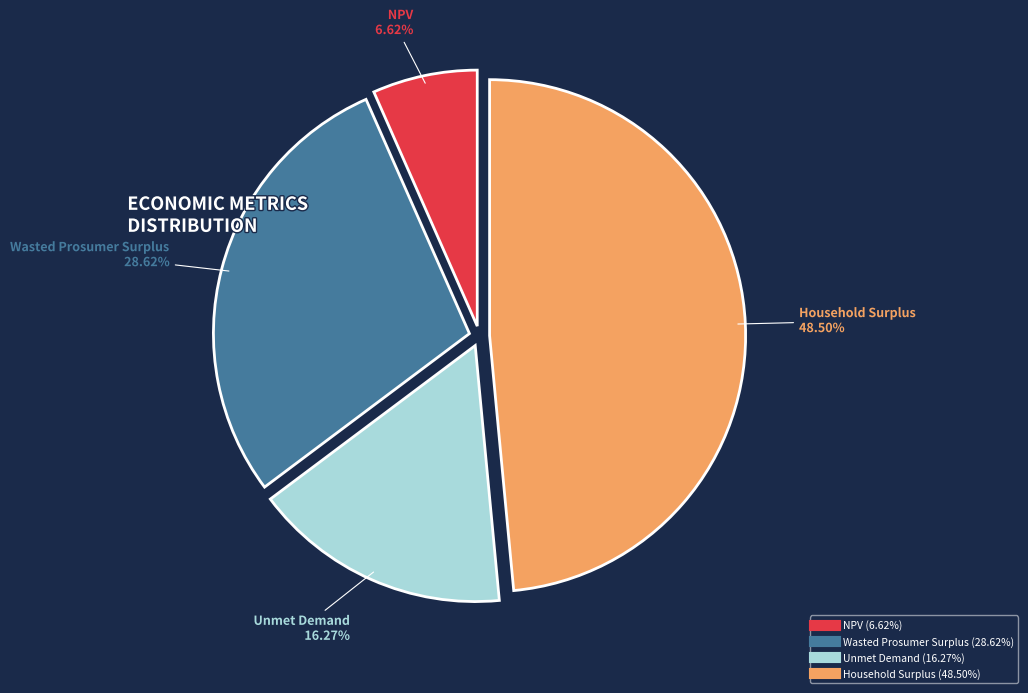

To the nearest percent, what percentage of the pie is Wasted Prosumer Surplus?

29%